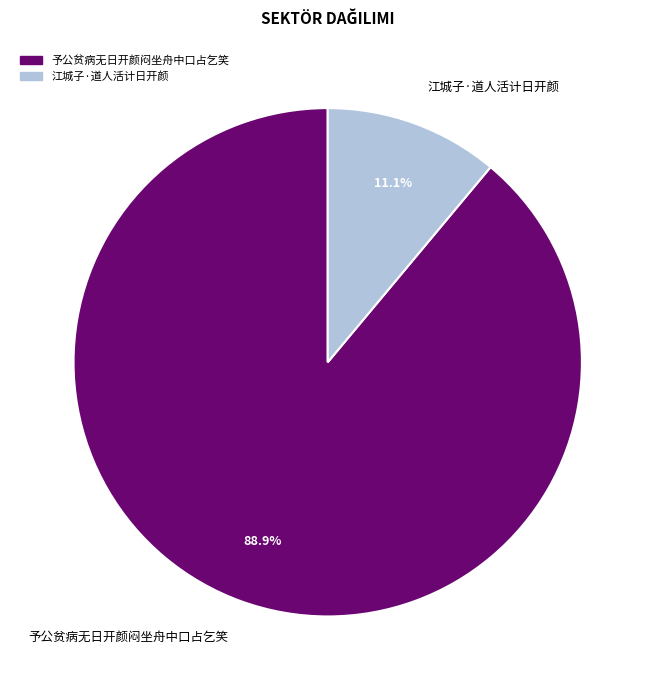

What is the ratio of the value at 江城子·道人活计日开颜 to the value at 予公贫病无日开颜闷坐舟中口占乞笑?

0.1